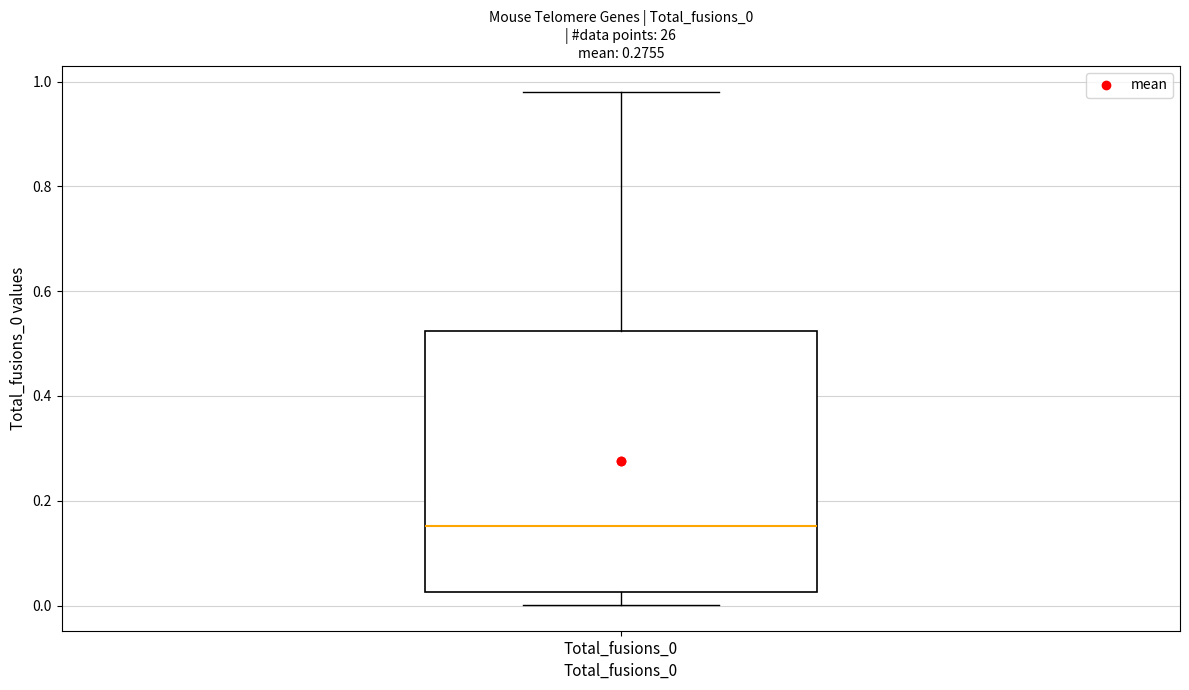

Where does the upper whisker of the box for Total_fusions_0 end on the y-axis? The values are not printed on the chart, so give them approximately, as read against the axis.

0.98